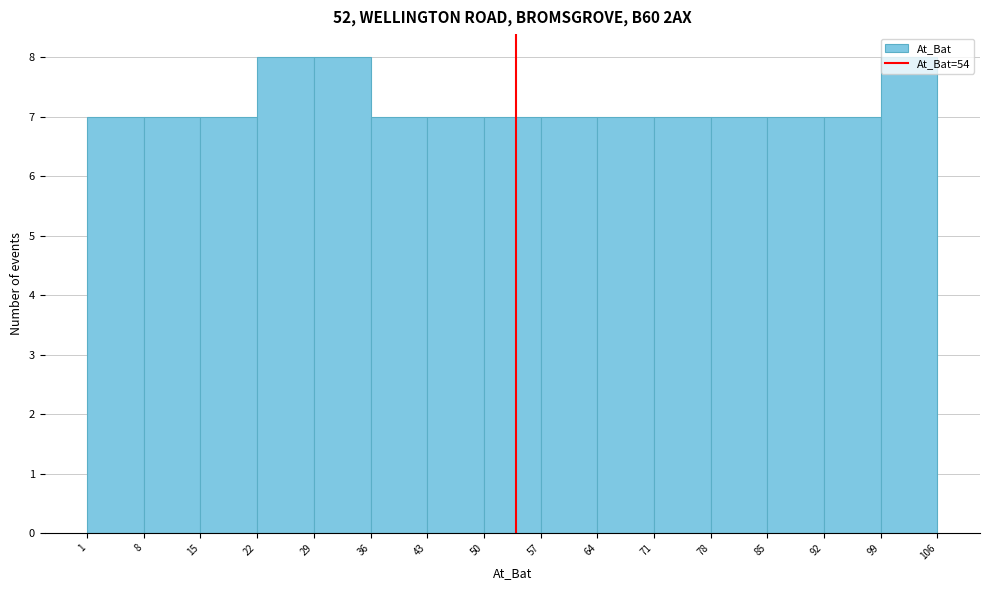

Reading left to right, list every bar in this chart as the range it spans on the x-axis followed by its height. The values are not printed on the chart, so give them approximately, as read against the axis.

1 to 8: 7
8 to 15: 7
15 to 22: 7
22 to 29: 8
29 to 36: 8
36 to 43: 7
43 to 50: 7
50 to 57: 7
57 to 64: 7
64 to 71: 7
71 to 78: 7
78 to 85: 7
85 to 92: 7
92 to 99: 7
99 to 106: 8